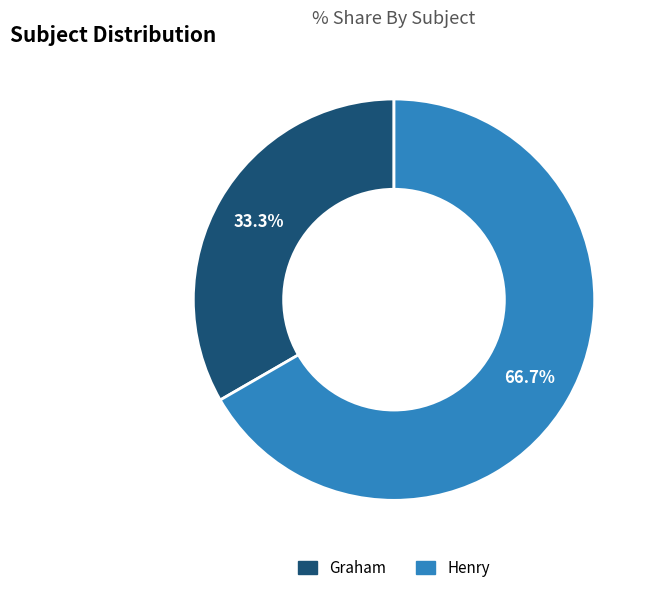

Which has a higher value, Graham or Henry?

Henry